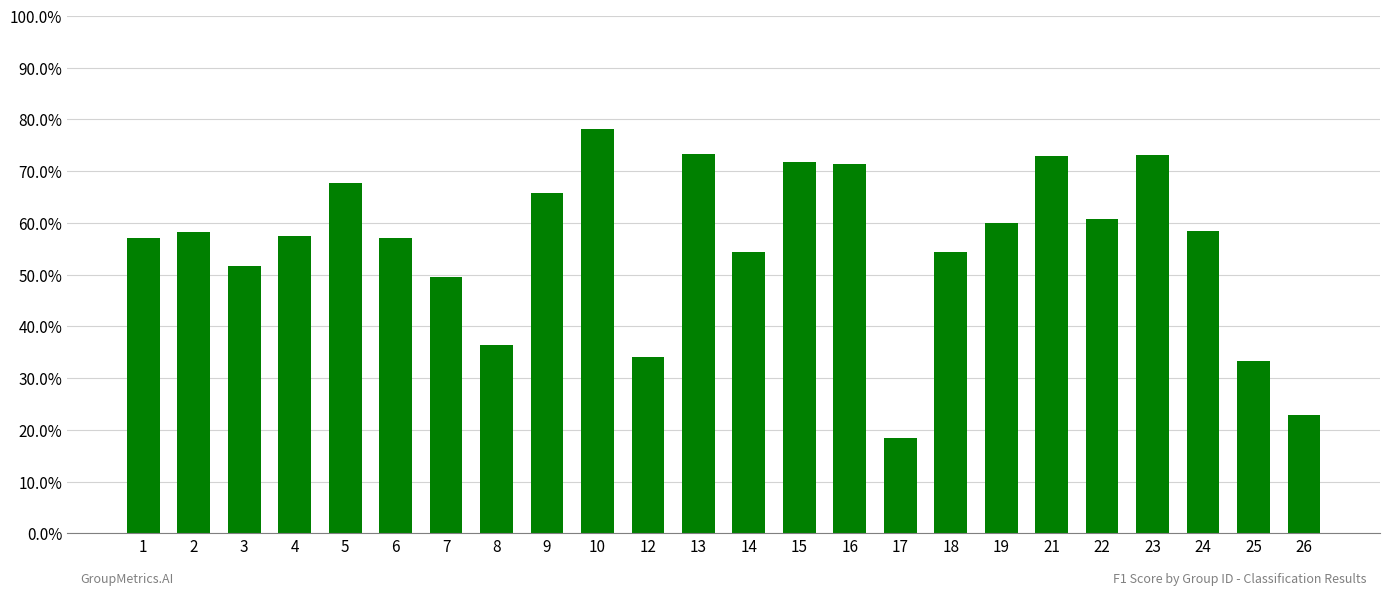

Reading right to left, what are all the values shown in this chart?

0.2	0.3	0.6	0.7	0.6	0.7	0.6	0.5	0.2	0.7	0.7	0.5	0.7	0.3	0.8	0.7	0.4	0.5	0.6	0.7	0.6	0.5	0.6	0.6